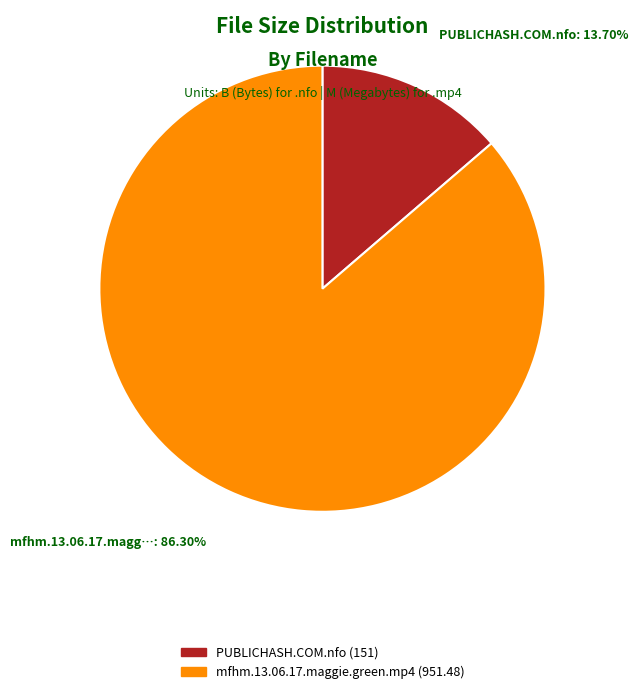

How many slices are in this pie chart?

2